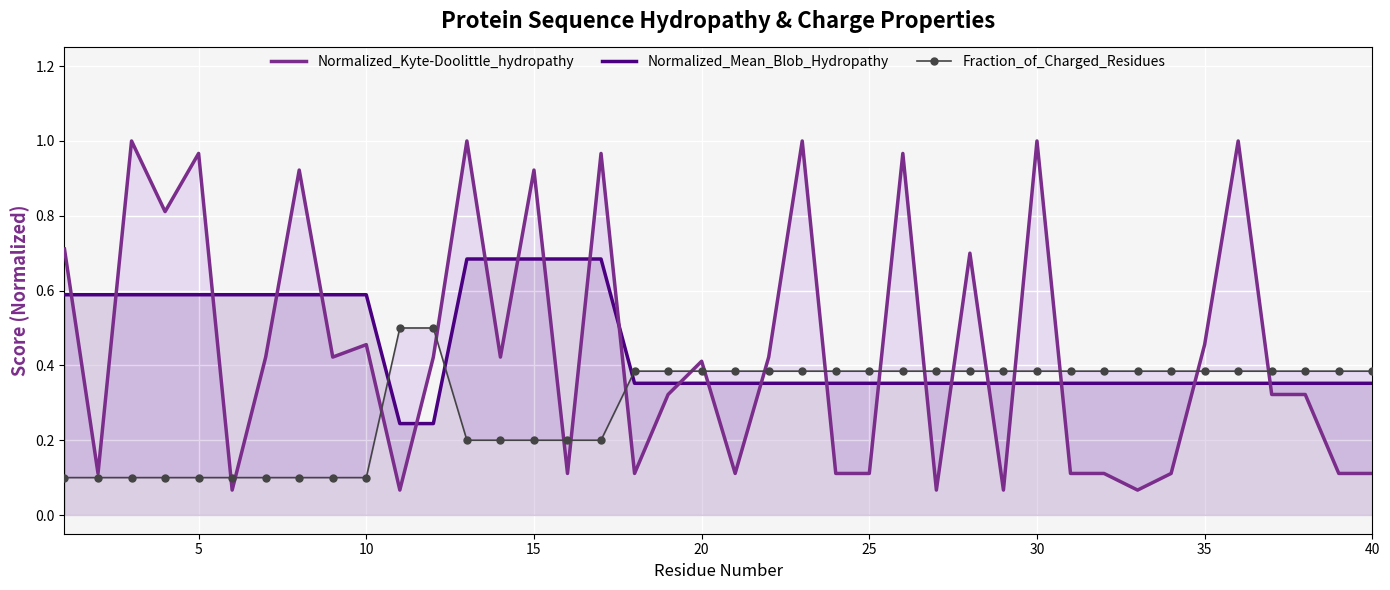

How many times do Normalized_Kyte-Doolittle_hydropathy and Fraction_of_Charged_Residues cross each other?

19